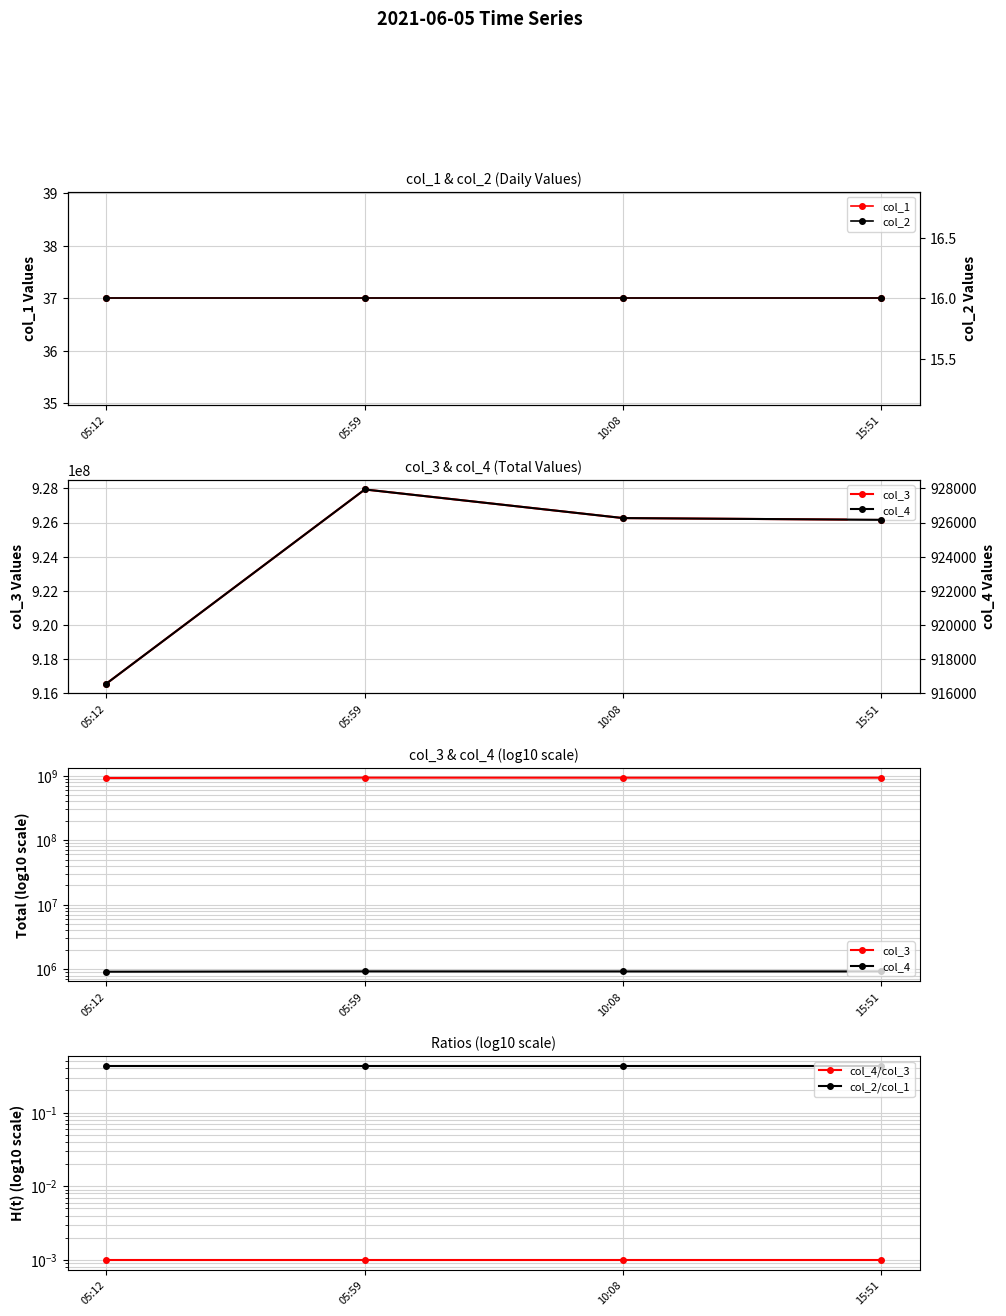

True or false: col_1 and col_3 cross at least once.

False